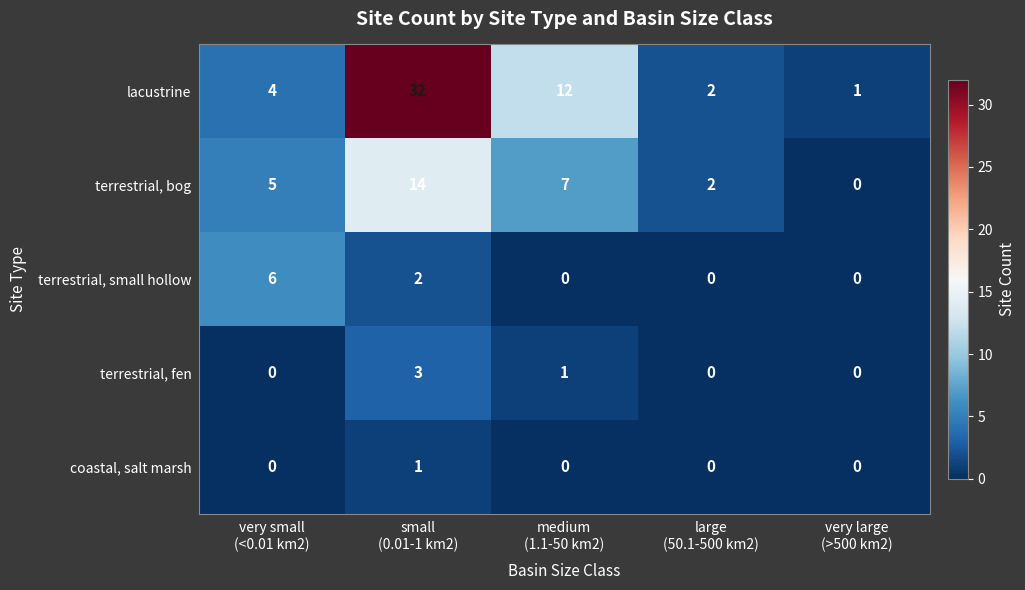

Count the number of categories in the chart.

5